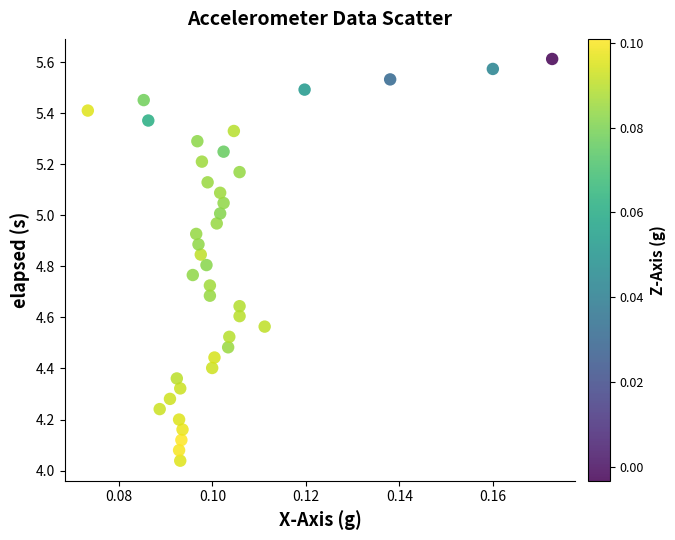

What is the range of Y values (max minus min)?

1.6